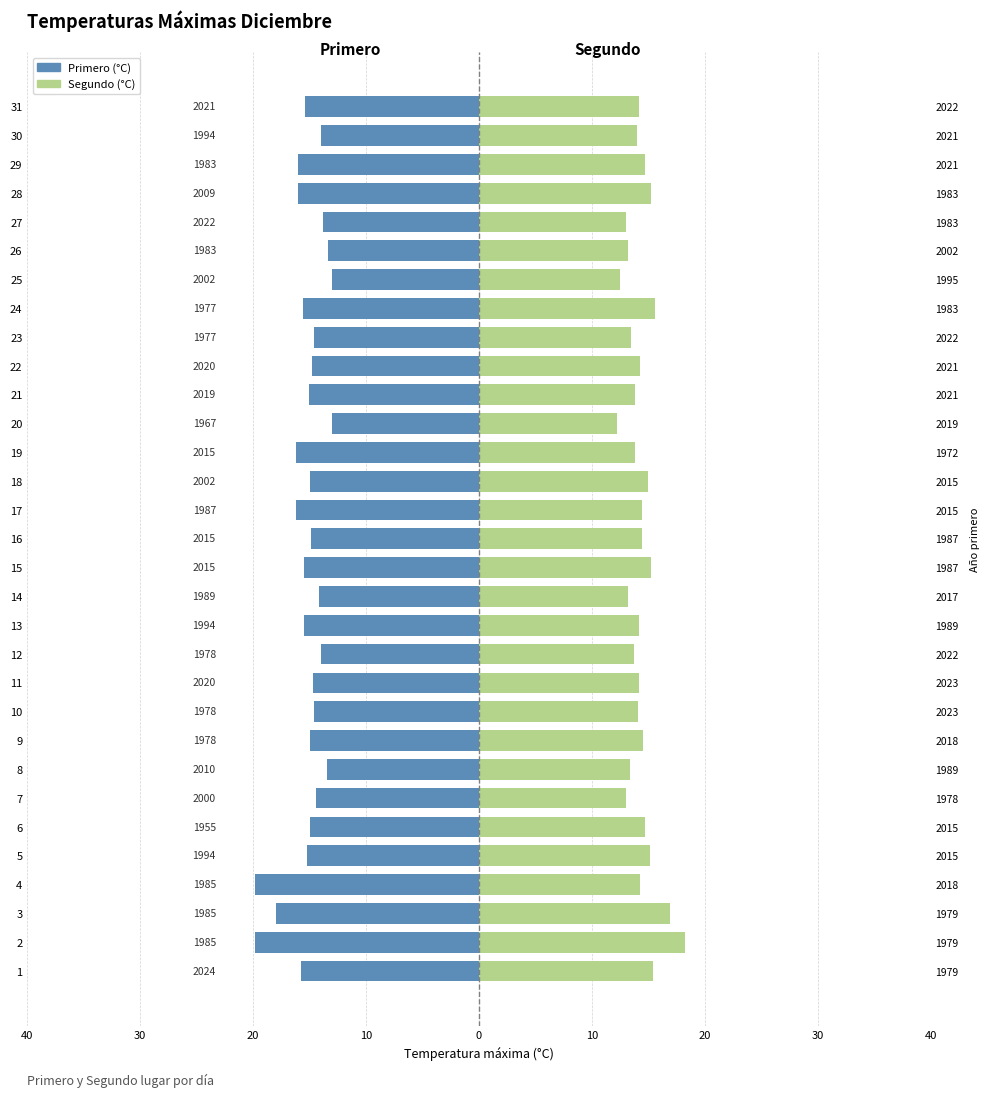

What is the approximate value of Primero at 23?

-14.6